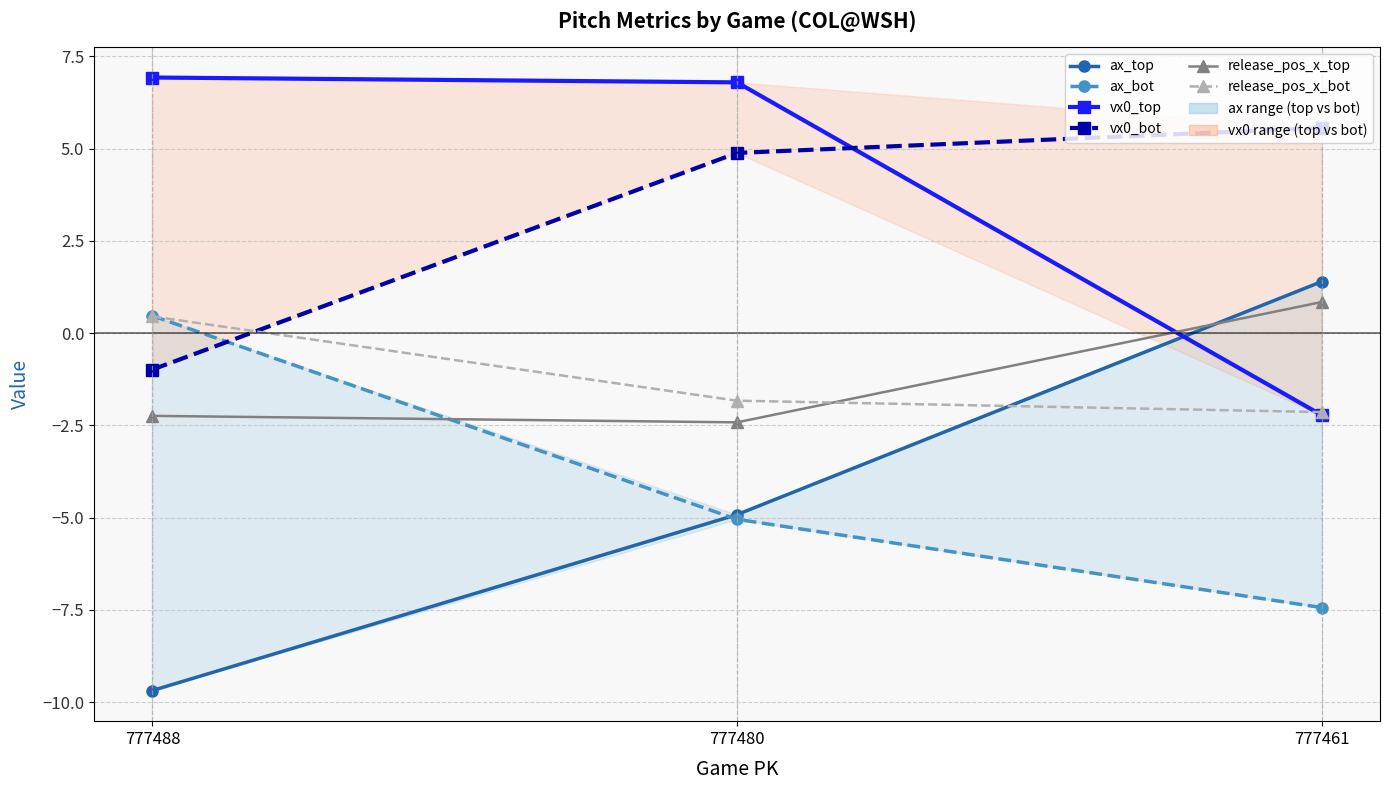

Reading left to right, transcribe all the data shown in this chart.

ax_top: -9.7	-4.9	1.4
ax_bot: 0.5	-5.0	-7.4
vx0_top: 6.9	6.8	-2.2
vx0_bot: -1.0	4.9	5.6
release_pos_x_top: -2.2	-2.4	0.8
release_pos_x_bot: 0.5	-1.8	-2.1